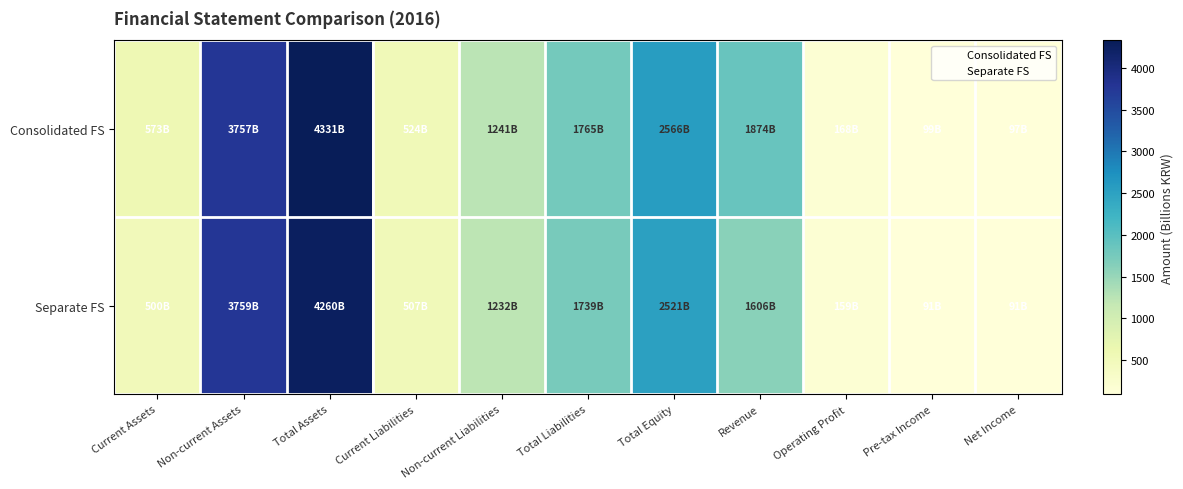

What is the difference between the highest and lowest values at Non-current Assets?

2.1